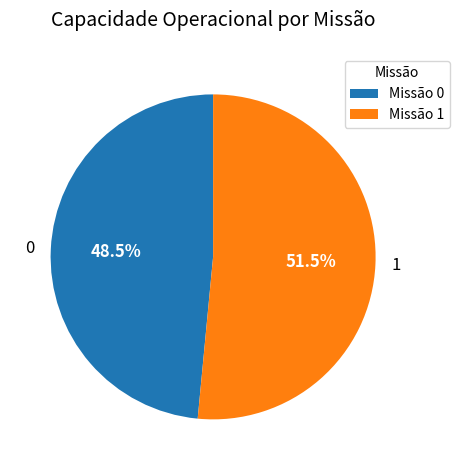

What is the total percentage of 0 and 1?

100.0%